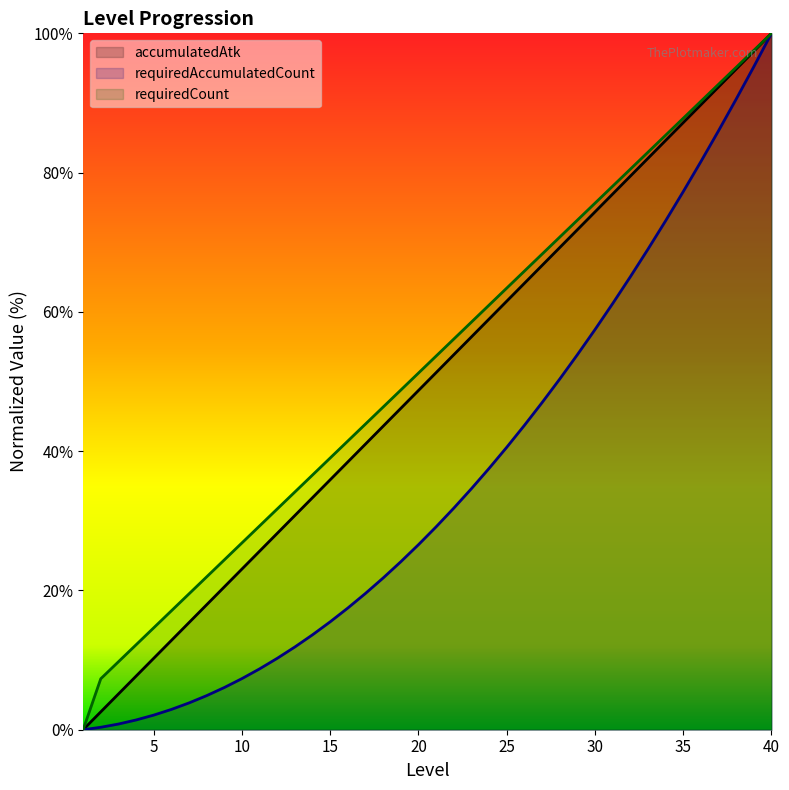

True or false: requiredCount and requiredAccumulatedCount intersect in this chart.

False